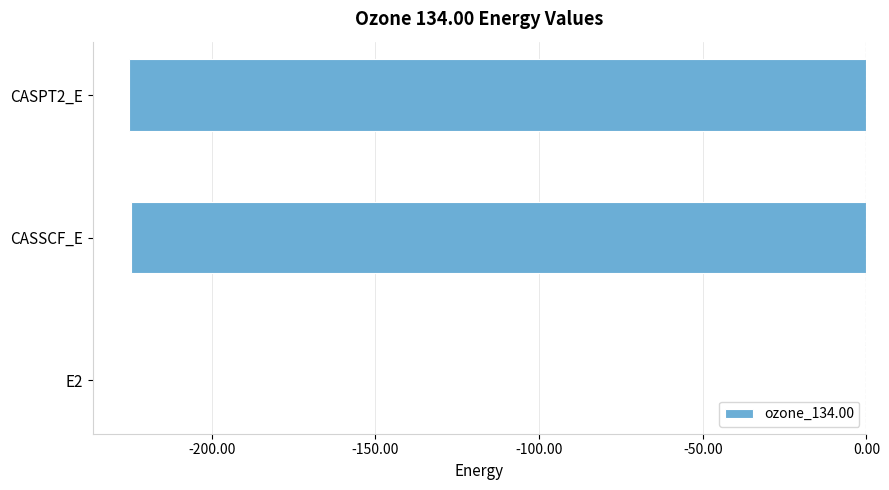

The value at CASPT2_E is -225.1. True or false?

True